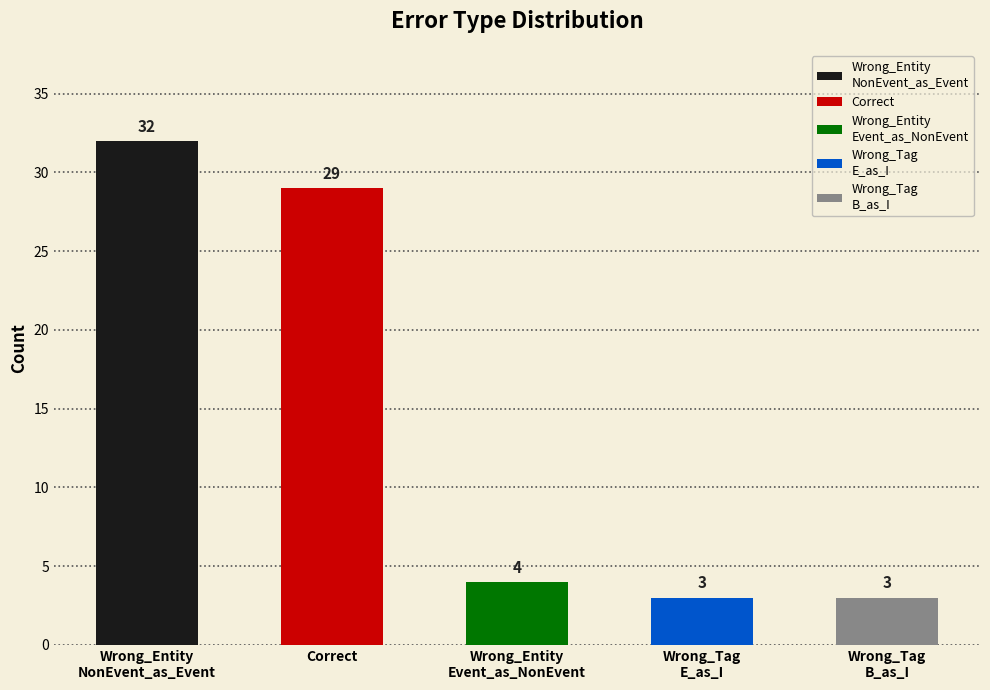

What is the label of the 5th bar from the left?

Wrong_Tag
B_as_I